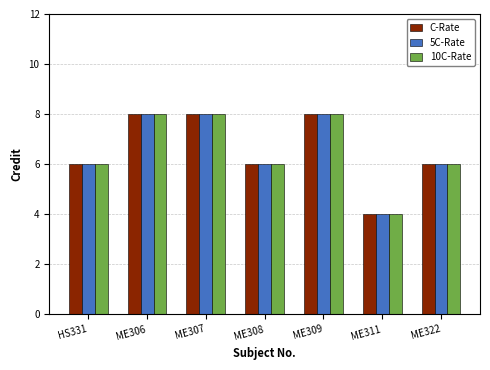

What is the difference between the second highest and minimum values in the 5C-Rate series?

4